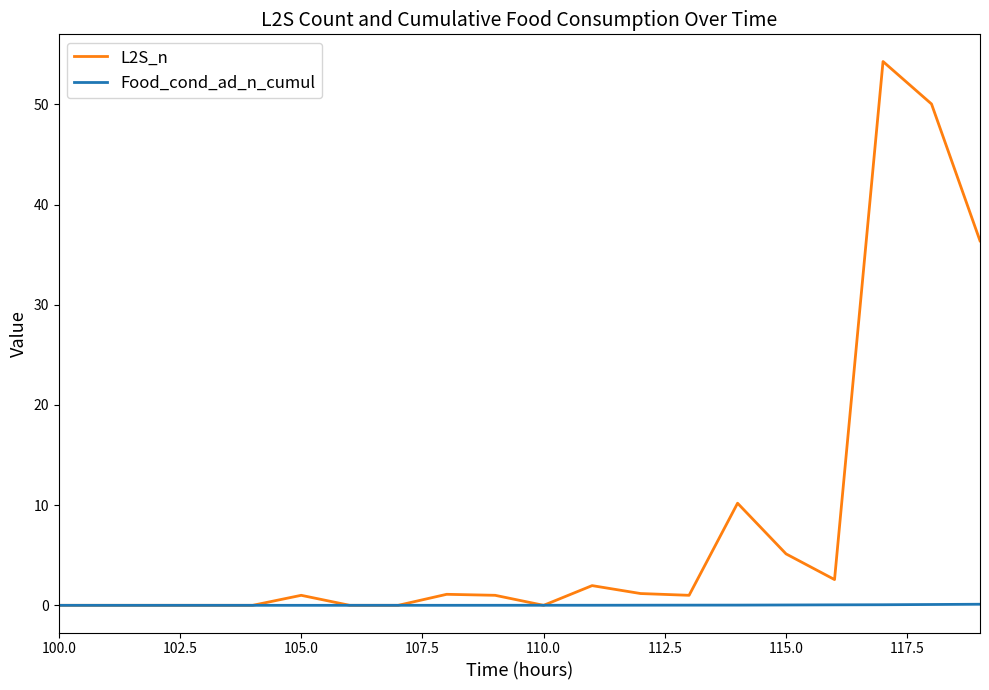

What is the highest value of the Food_cond_ad_n_cumul series?

0.1